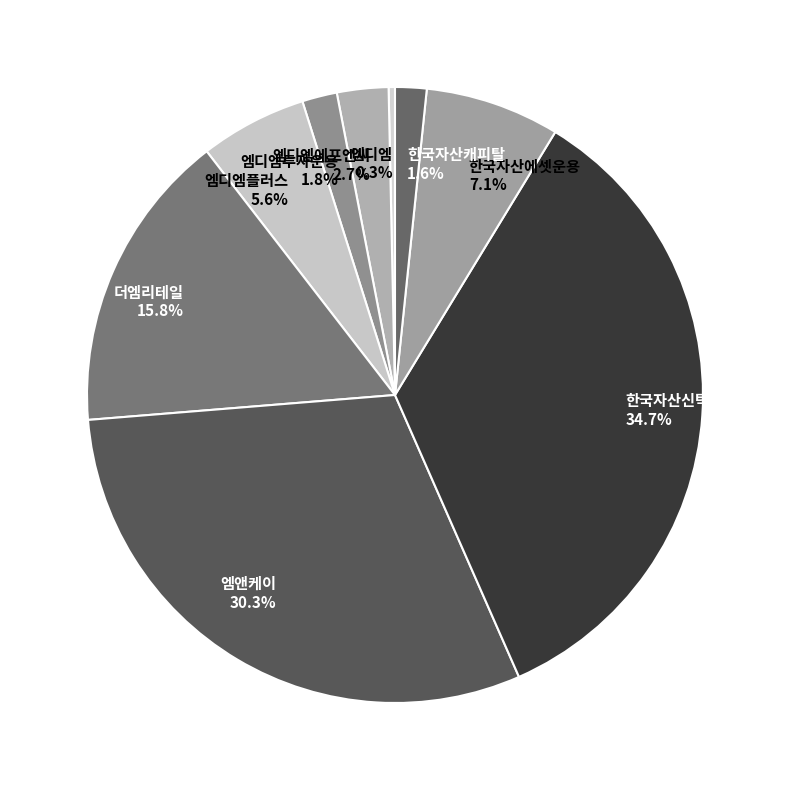

What percentage is NOT represented by 엠디엠 0.3%?

99.7%